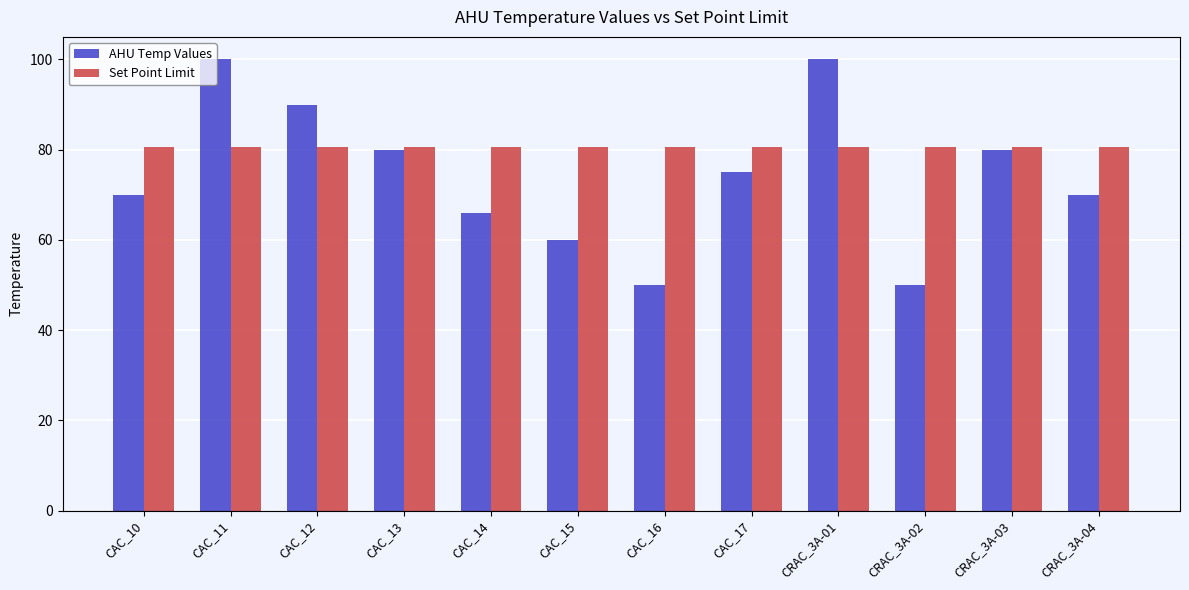

Reading left to right, extract all data points from this chart.

AHU Temp Values: 70.0	100.0	90.0	80.0	66.0	60.0	50.0	75.0	100.0	50.0	80.0	70.0
Set Point Limit: 80.6	80.6	80.6	80.6	80.6	80.6	80.6	80.6	80.6	80.6	80.6	80.6